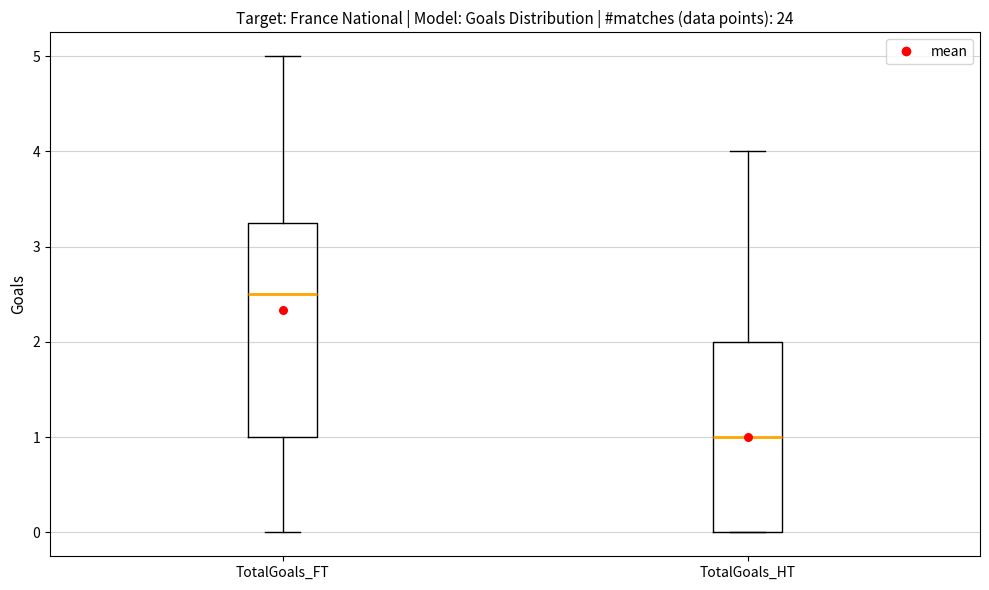

Reading left to right, read every box against the y-axis: the position of its median line, the range the box covers, and the ends of its whiskers. The values are not printed on the chart, so give them approximately, as read against the axis.

TotalGoals_FT: median 2.5, box 1.0 to 3.3, whiskers 0.0 to 5.0
TotalGoals_HT: median 1.0, box 0.0 to 2.0, whiskers 0.0 to 4.0